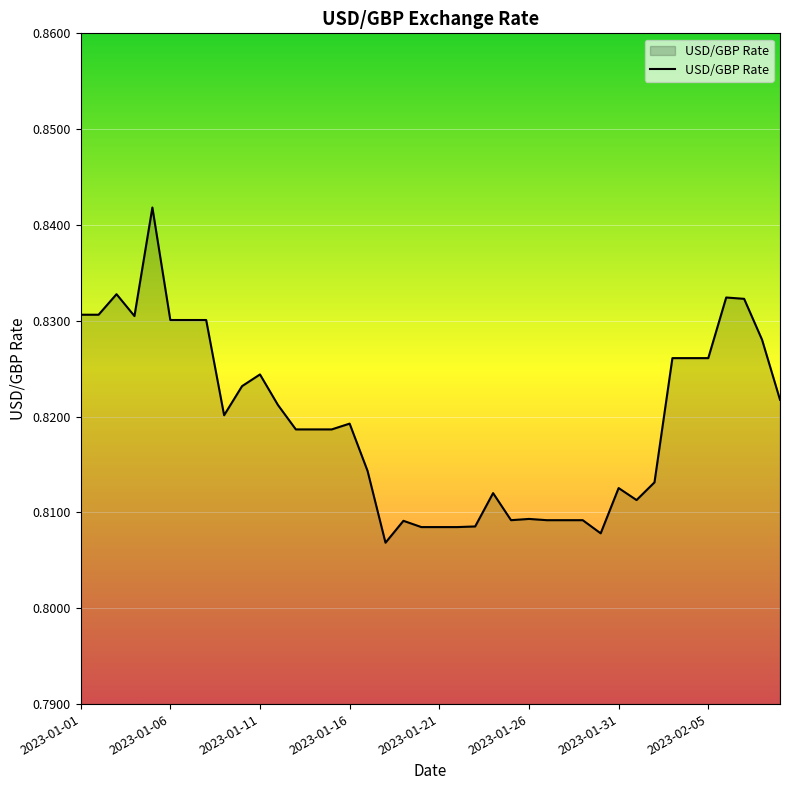

True or false: the data shows 1.3 at 2023-01-01.

False